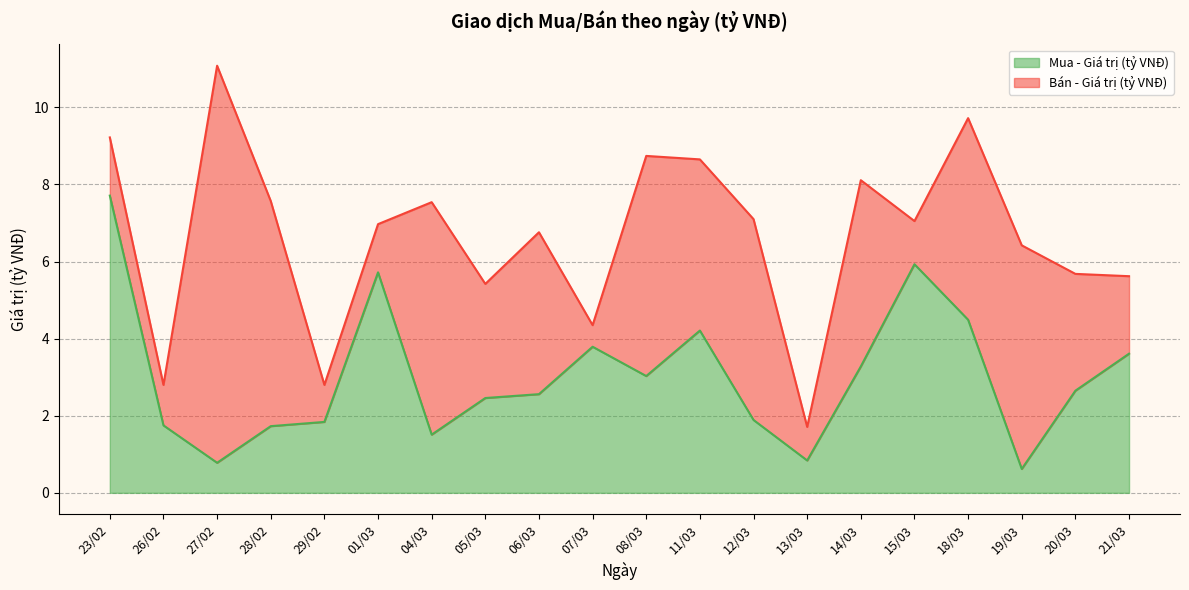

The value of Mua - Giá trị (tỷ VNĐ) at 27/02 is 0.8. True or false?

True